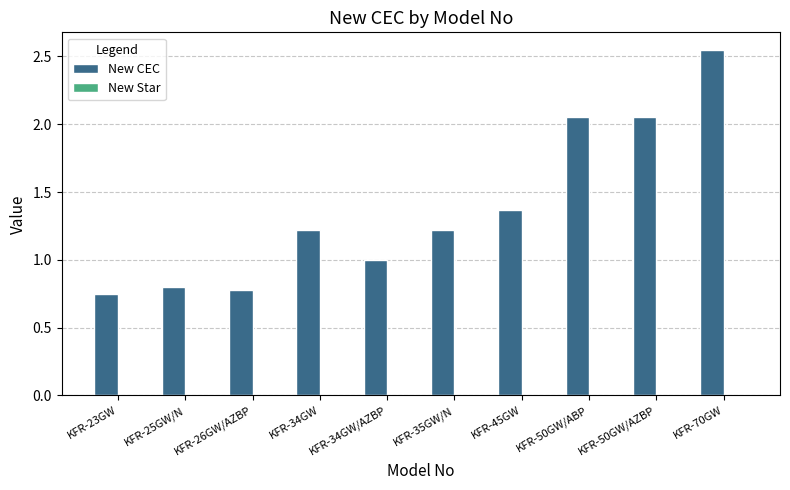

How many bars are there in total?

10